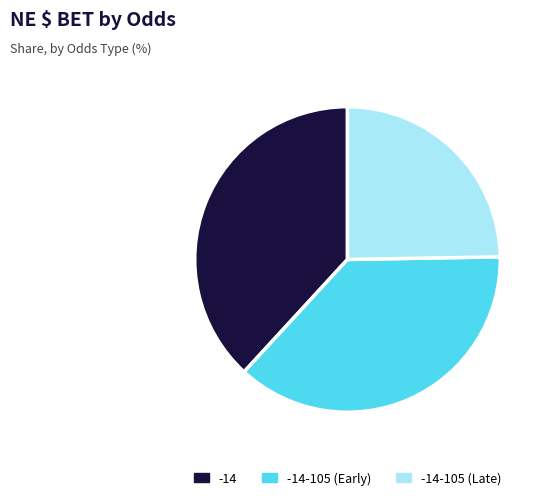

Is -14-105 (Early) the majority of the pie?

No